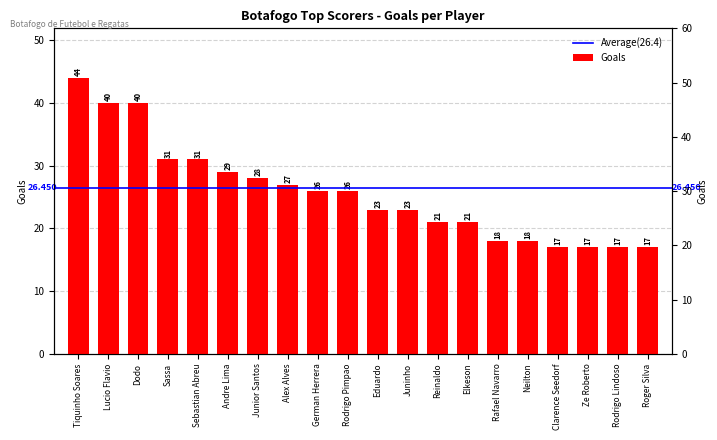

Reading left to right, what are all the values shown in this chart?

44	40	40	31	31	29	28	27	26	26	23	23	21	21	18	18	17	17	17	17